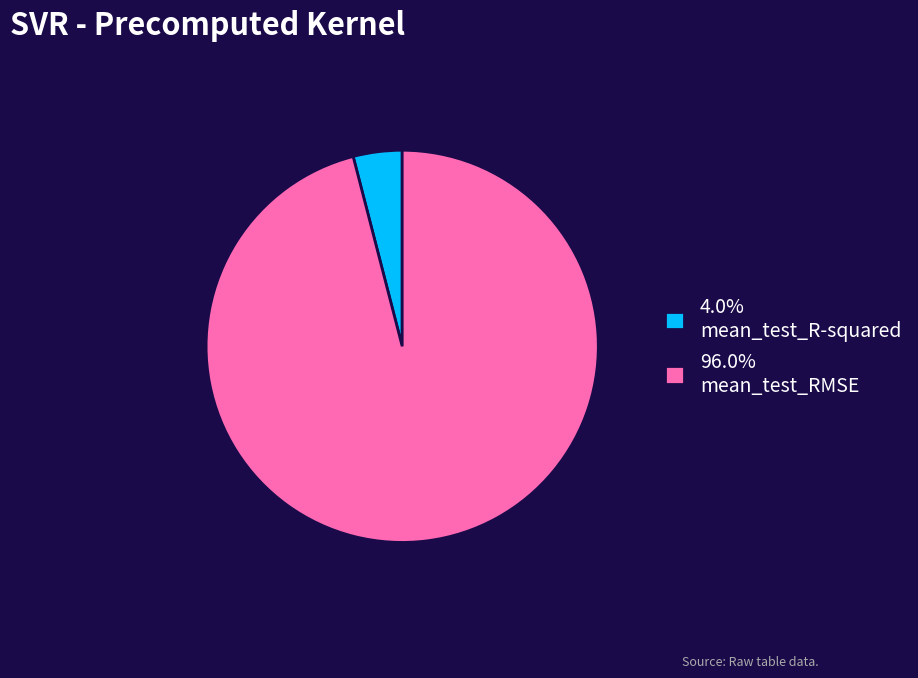

Is there a majority slice in this chart?

Yes